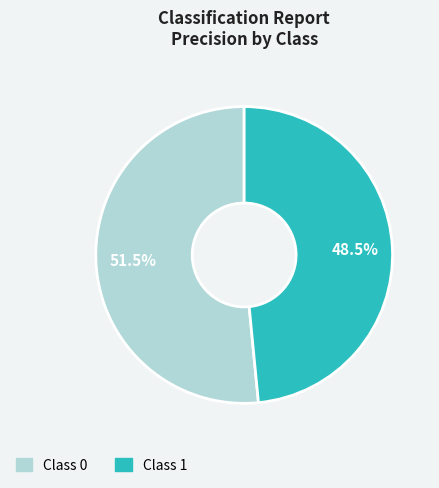

Is there any slice that represents more than half of the pie?

Yes